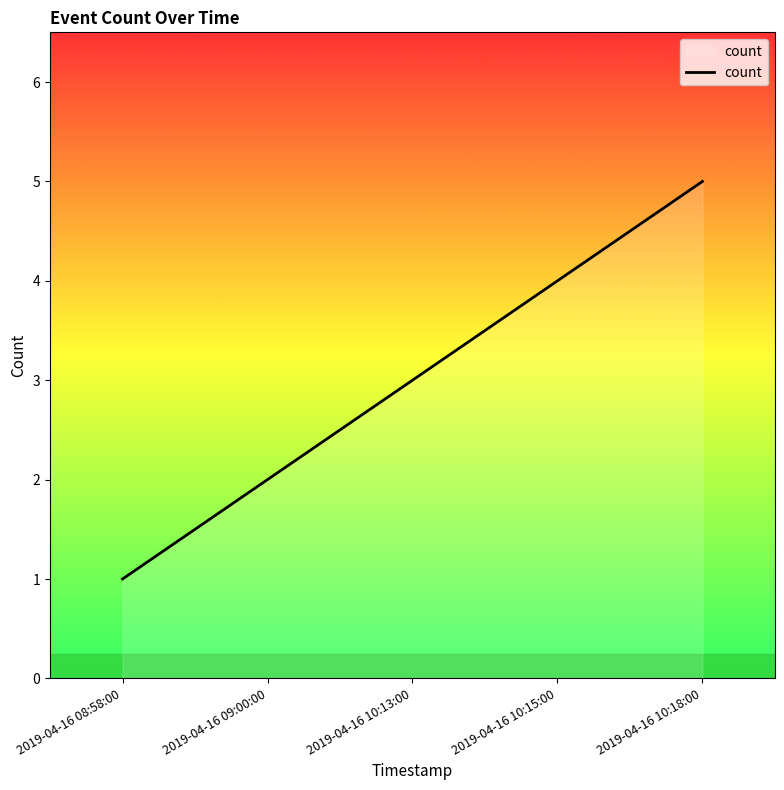

How many values are between 2 and 4?

3